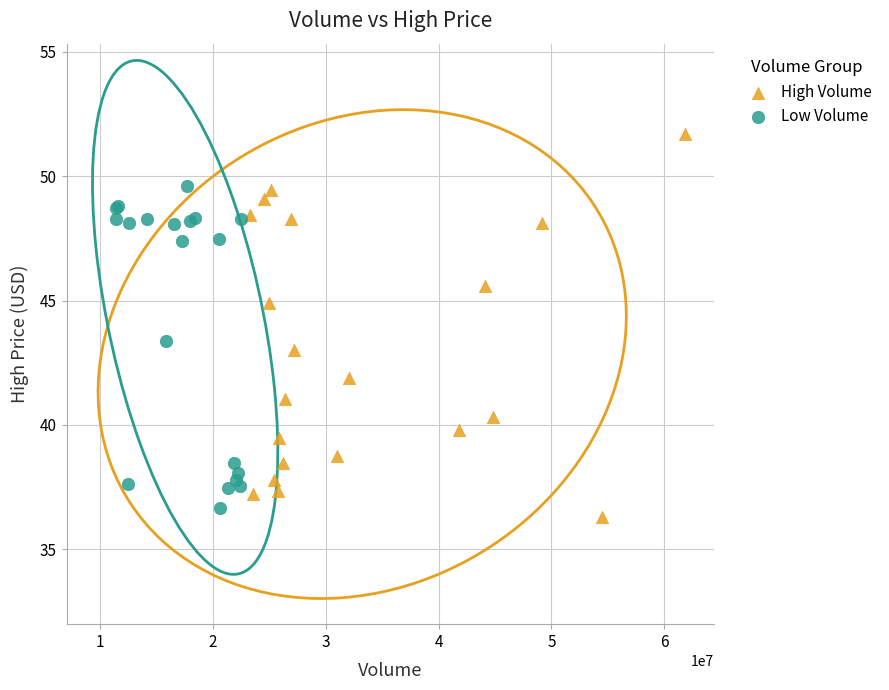

Which series has the widest spread of Y values?

High Volume